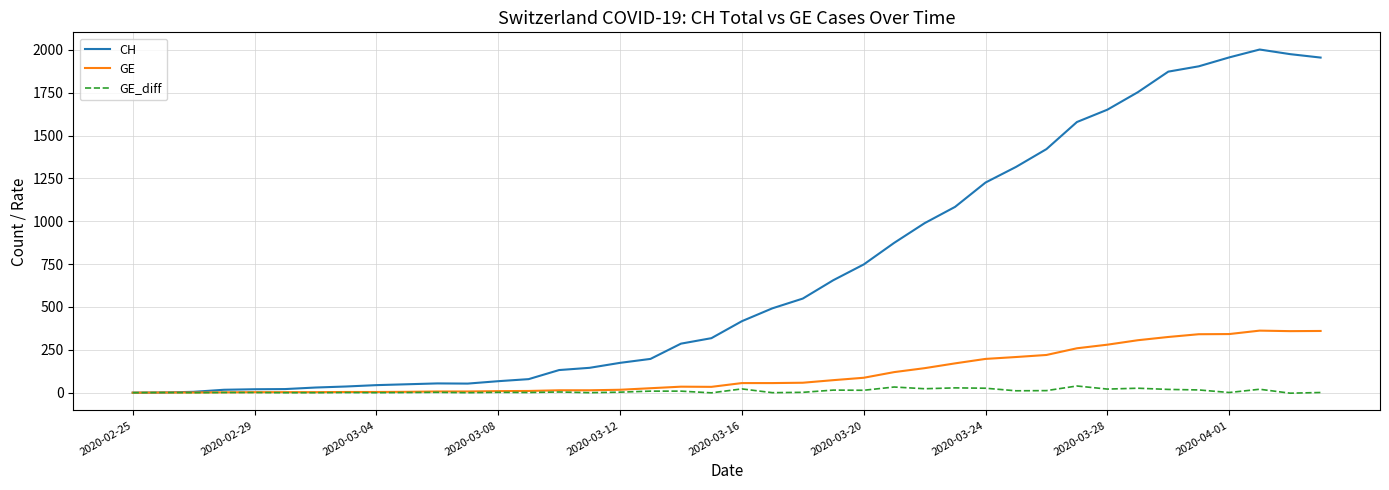

Does the chart display data point markers on the line(s)?

No